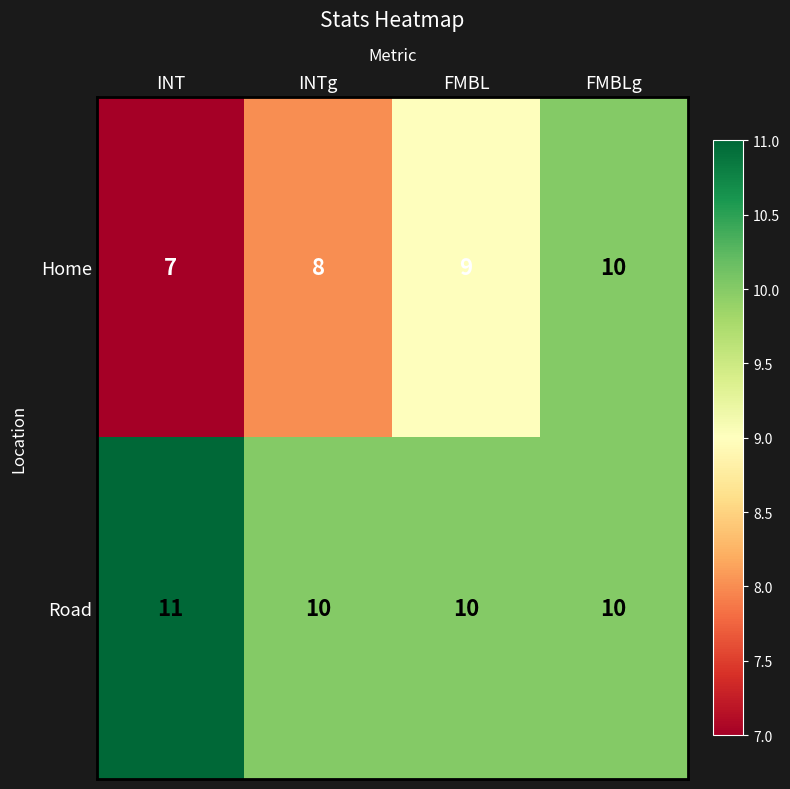

The Road series shows 10 at FMBL. True or false?

True